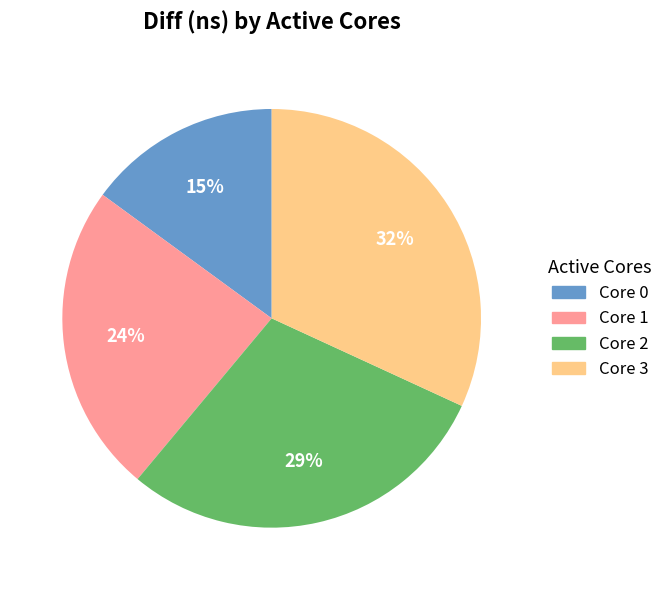

Is there a majority slice in this chart?

No